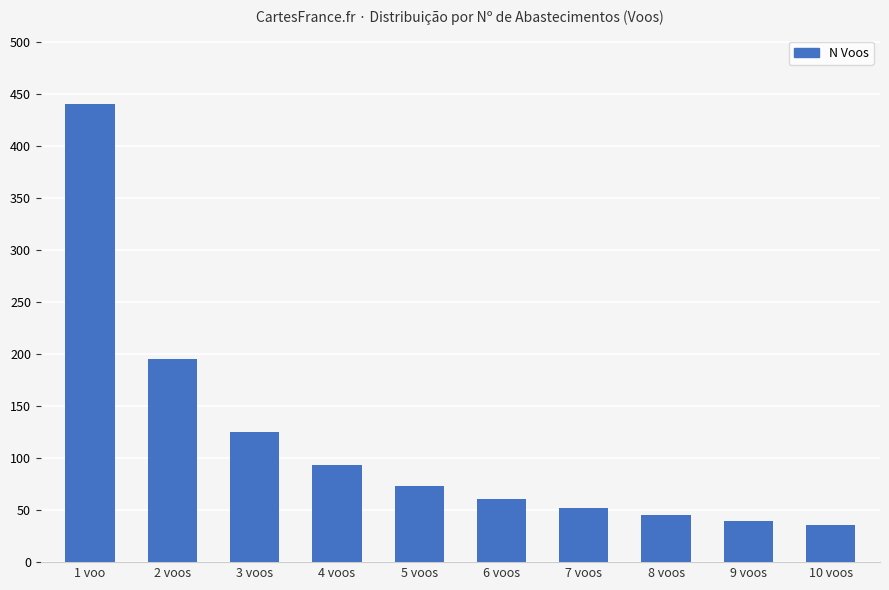

What is the sum of all values?

1160